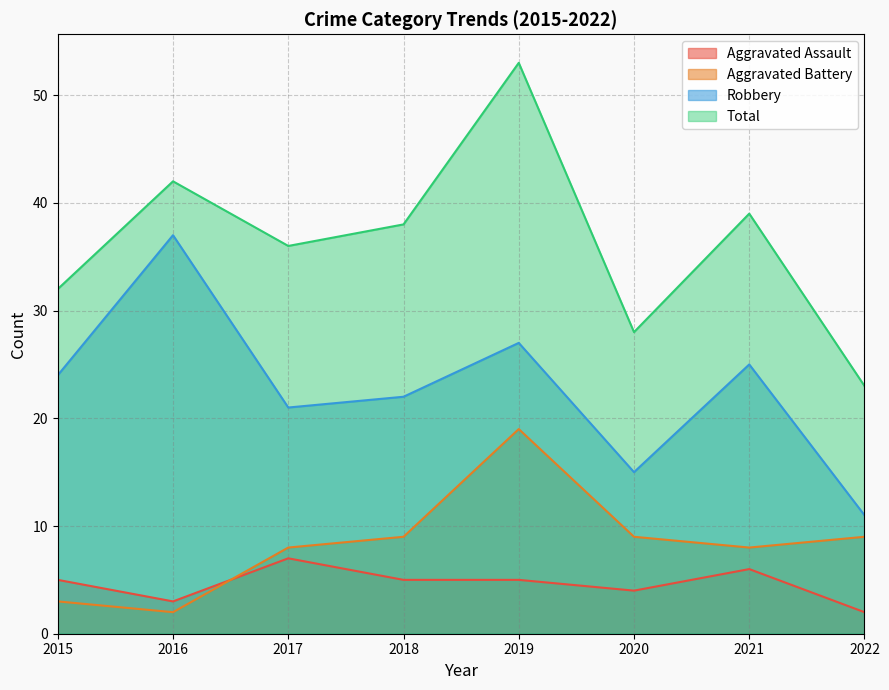

What value does the Total series have at 2018, to the nearest 5?

40